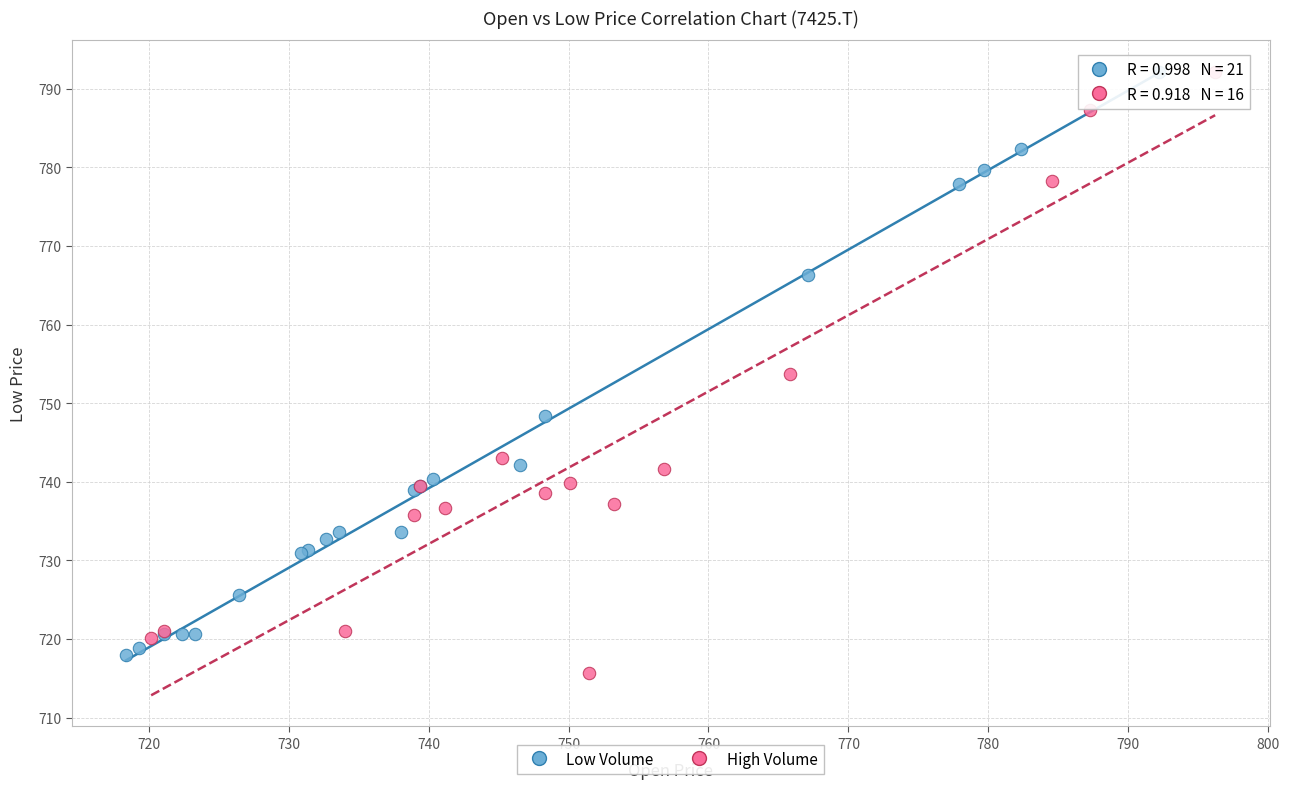

Which series reaches the minimum Y coordinate?

High Volume